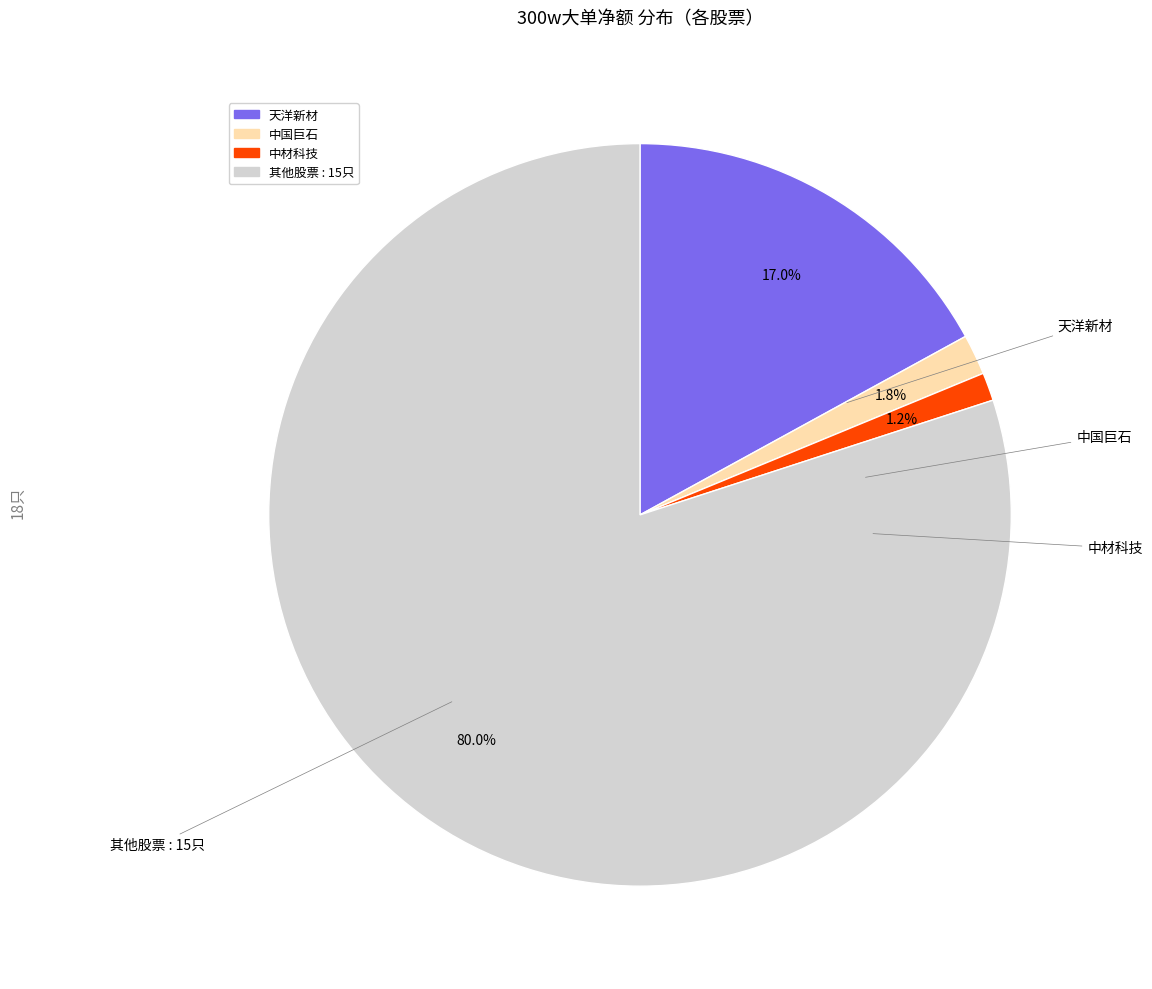

How many segments does this pie chart have?

4